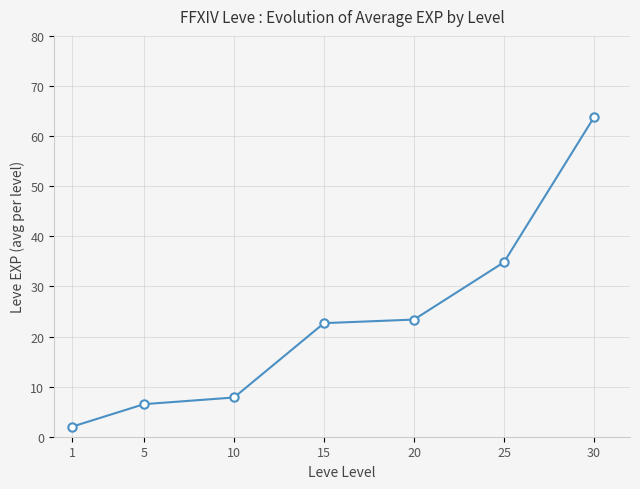

Rank the categories by value from lowest to highest.

1, 5, 10, 15, 20, 25, 30